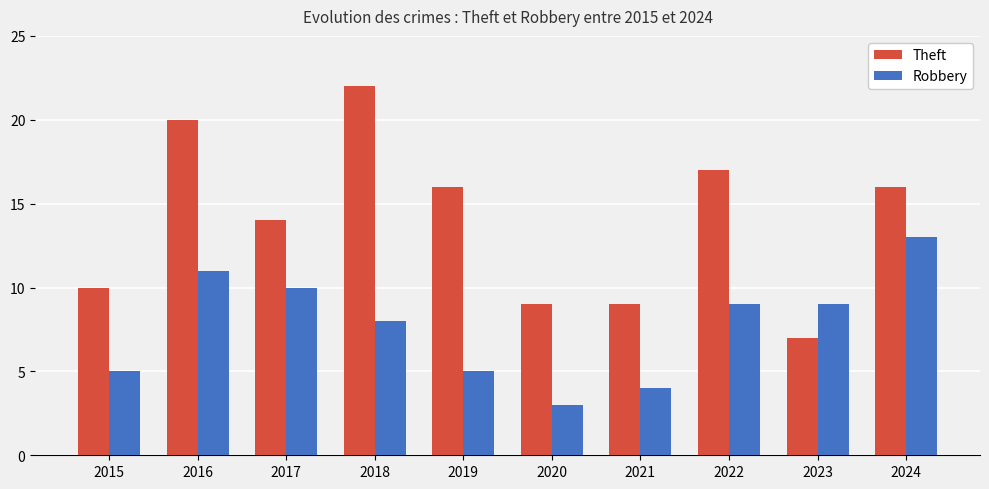

What are all the series names shown in the legend?

Theft, Robbery